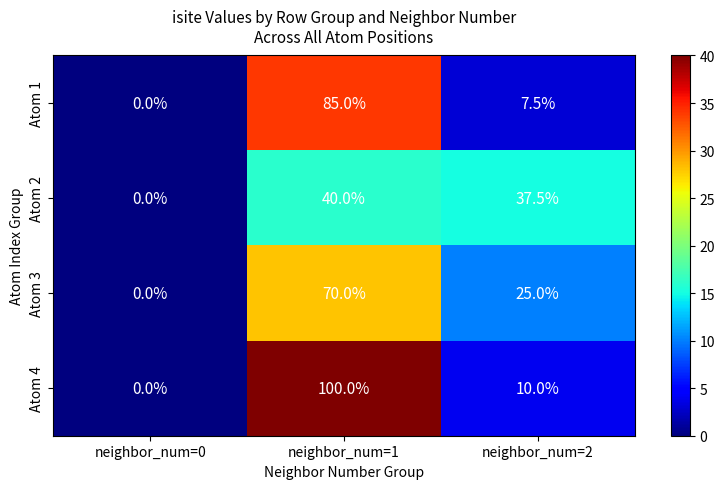

Where does the Atom 2 series first go above 37?

neighbor_num=1